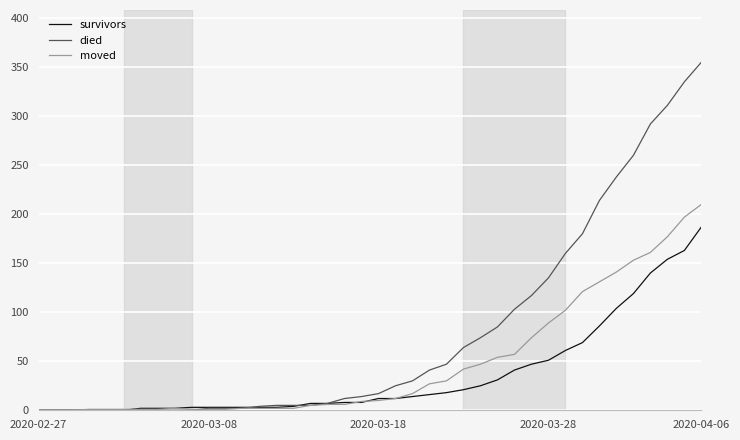

Which series has the widest spread of values?

died